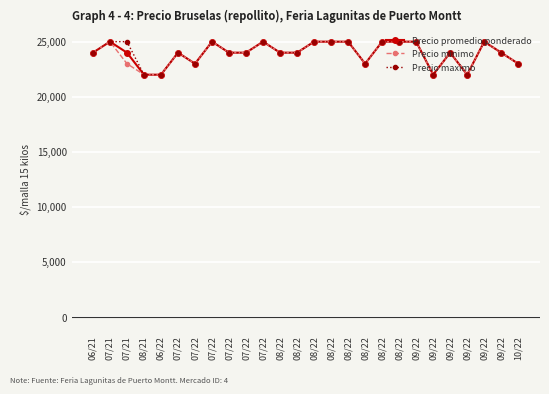

What is the maximum value shown in the chart?

25000